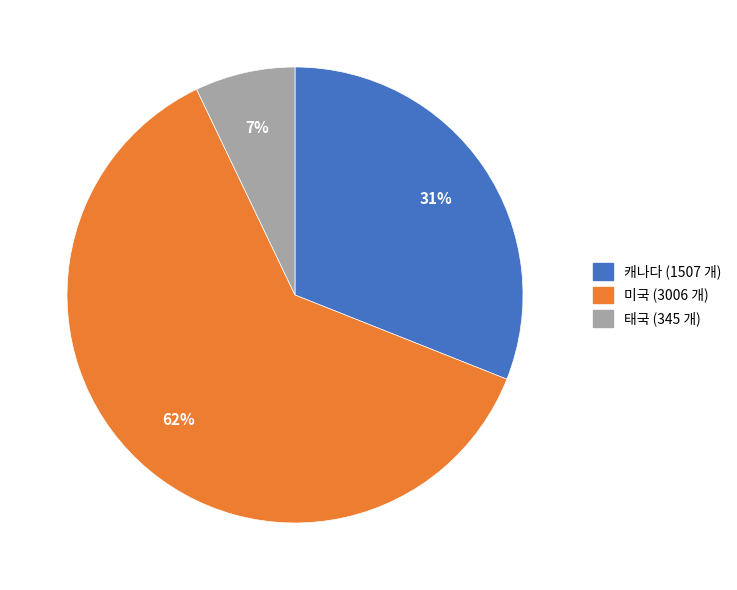

What percentage is the 태국 slice, to the nearest percent?

7%